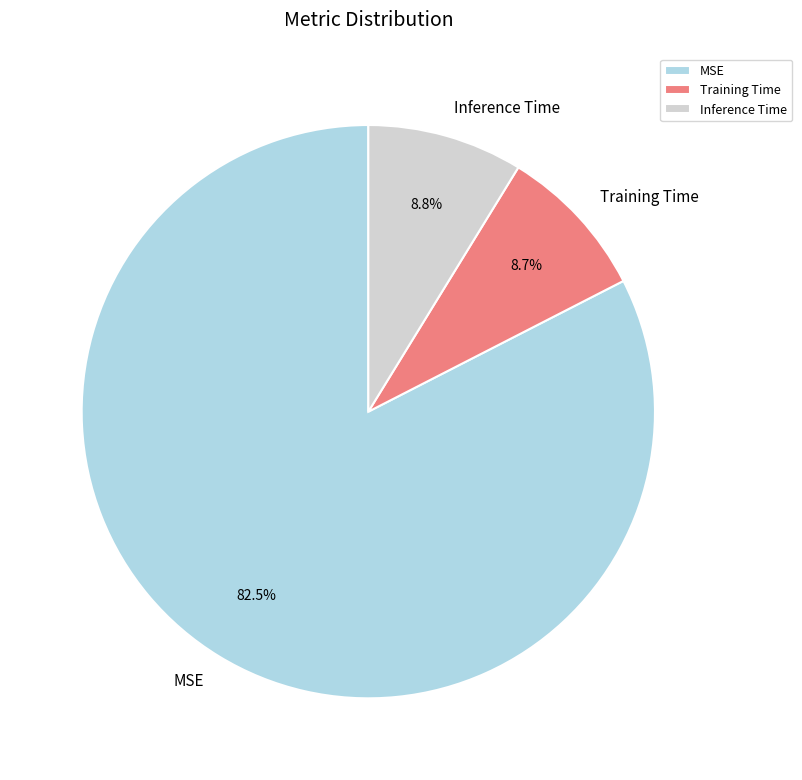

To the nearest percent, what is the combined percentage of MSE and Inference Time?

91%